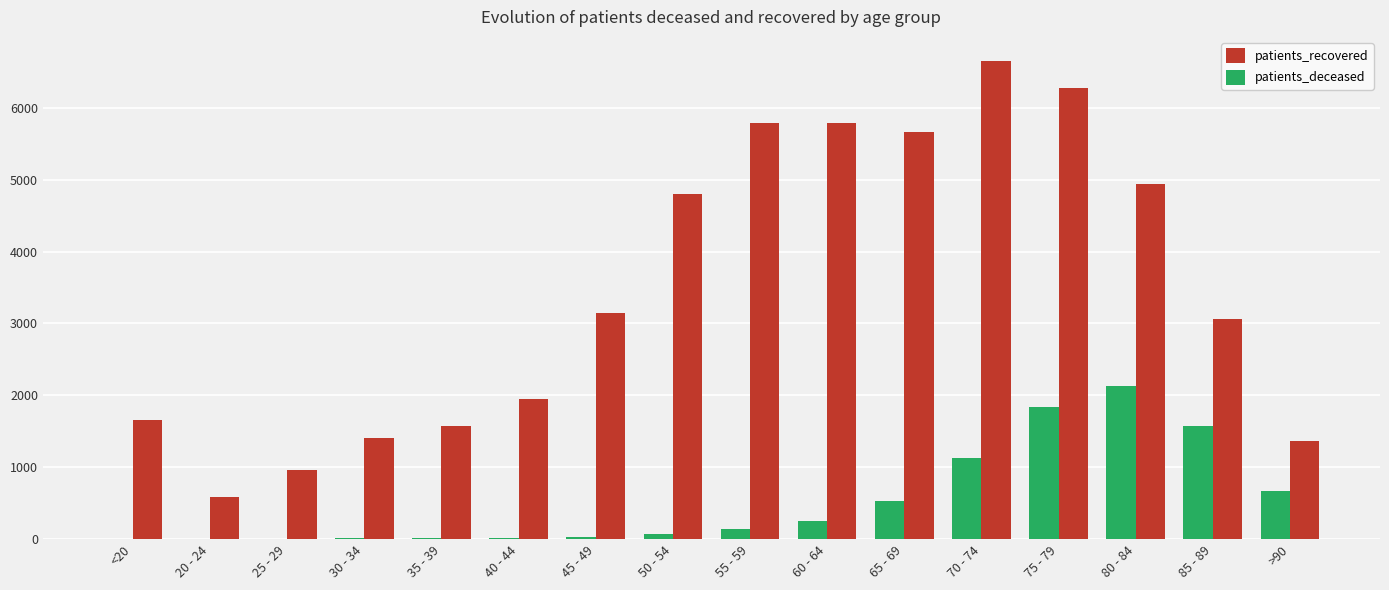

What is the highest value of the patients_deceased series?

2125